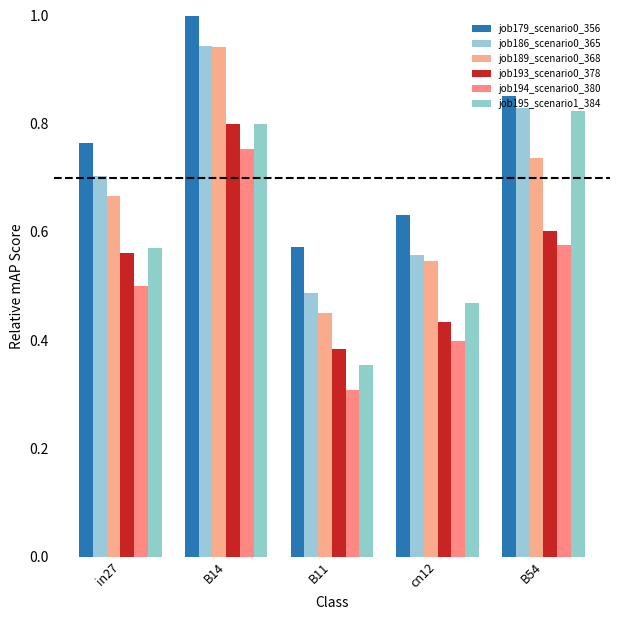

At which label is job193_scenario0_378 closest to 0?

B11